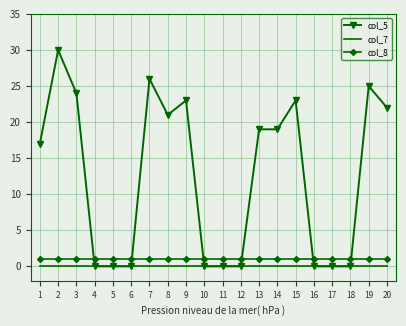

How many intersections are there between col_8 and col_5?

6